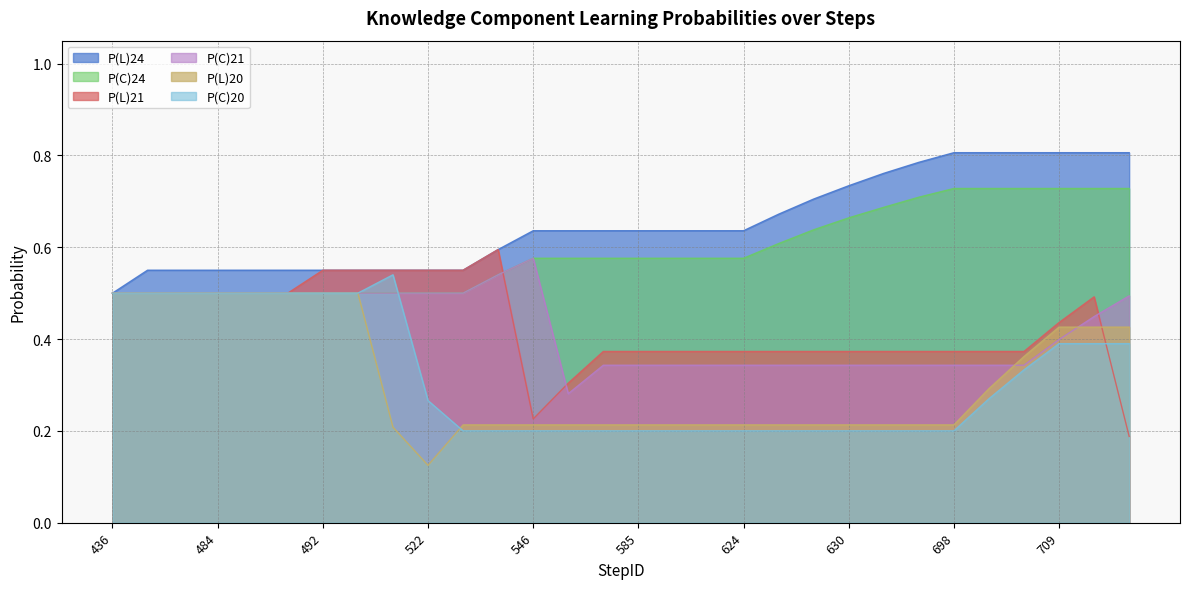

Is the value of P(L)20 at 550 greater than the value of P(C)20 at 550?

Yes